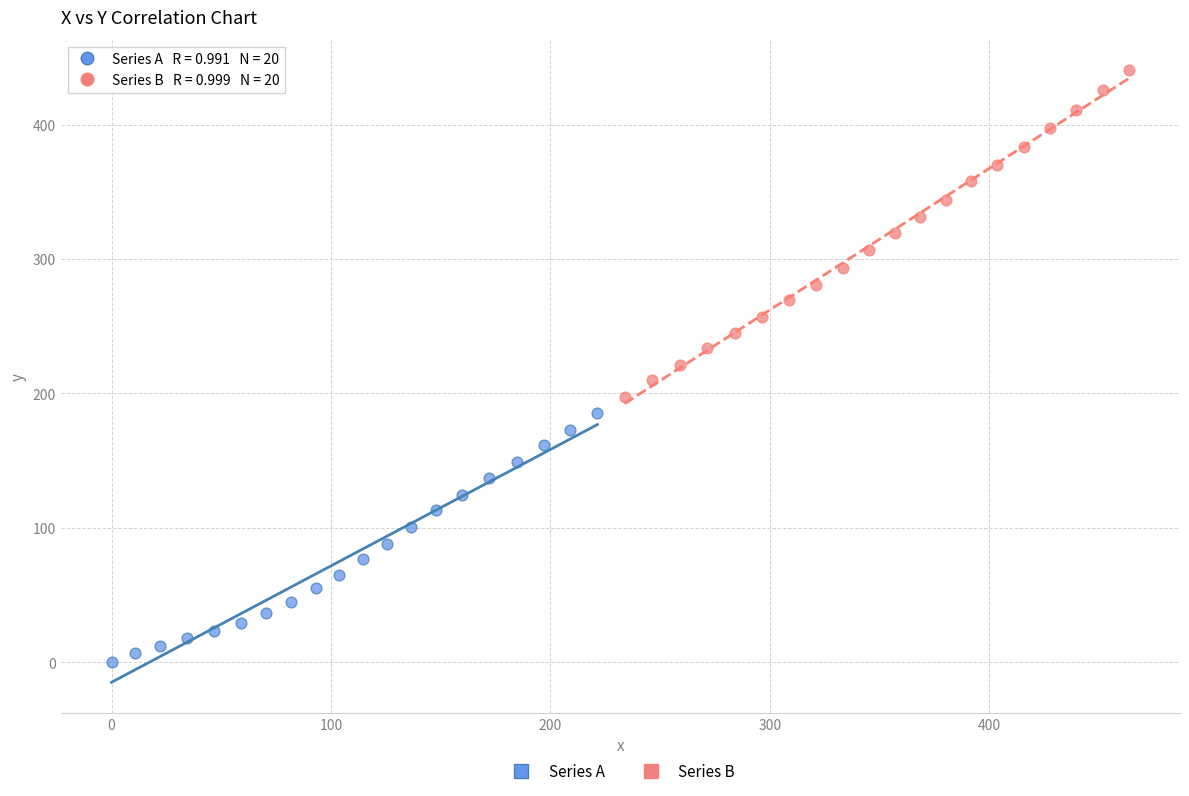

Which series reaches the maximum Y coordinate?

Series B